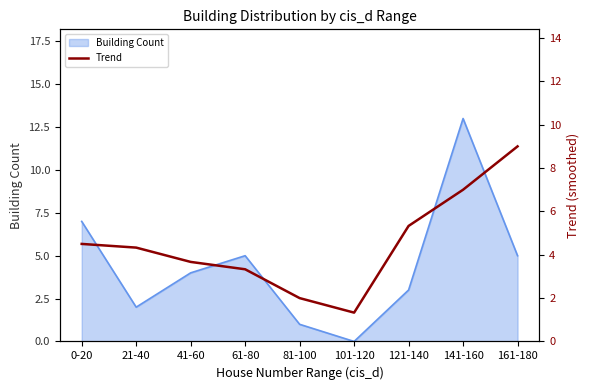

What is the minimum value shown in the chart?

1.3